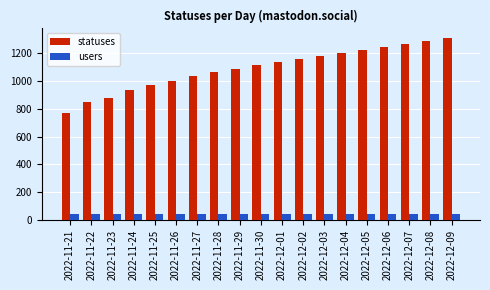

Where is statuses nearest to the value 1039?

2022-11-27